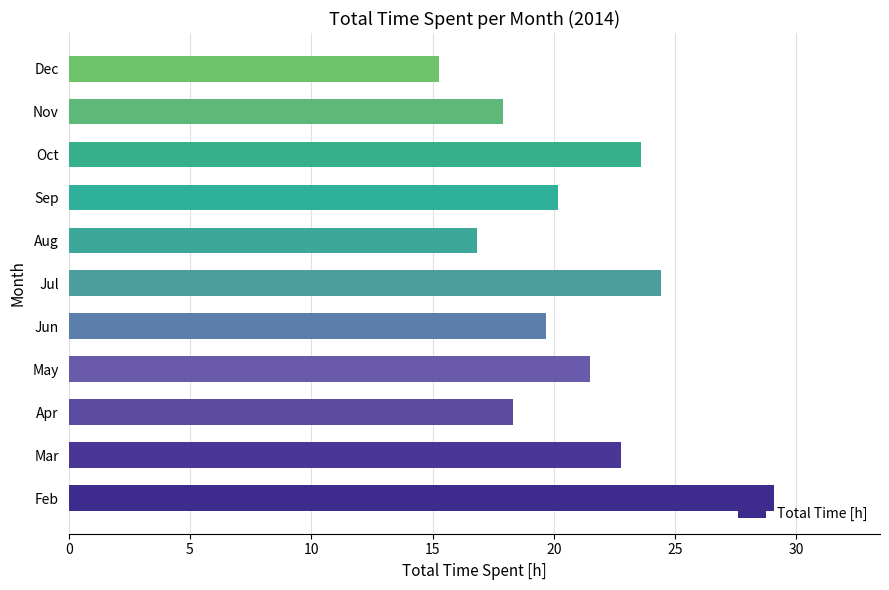

How many data points does each series have?

11